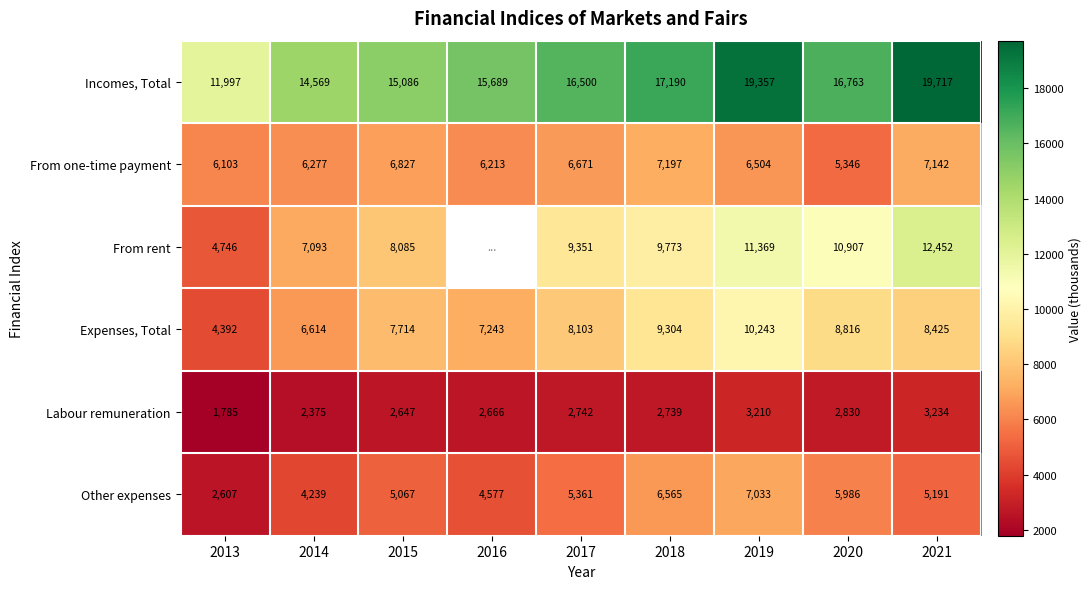

What is the sum of all Labour remuneration values?

24228.0